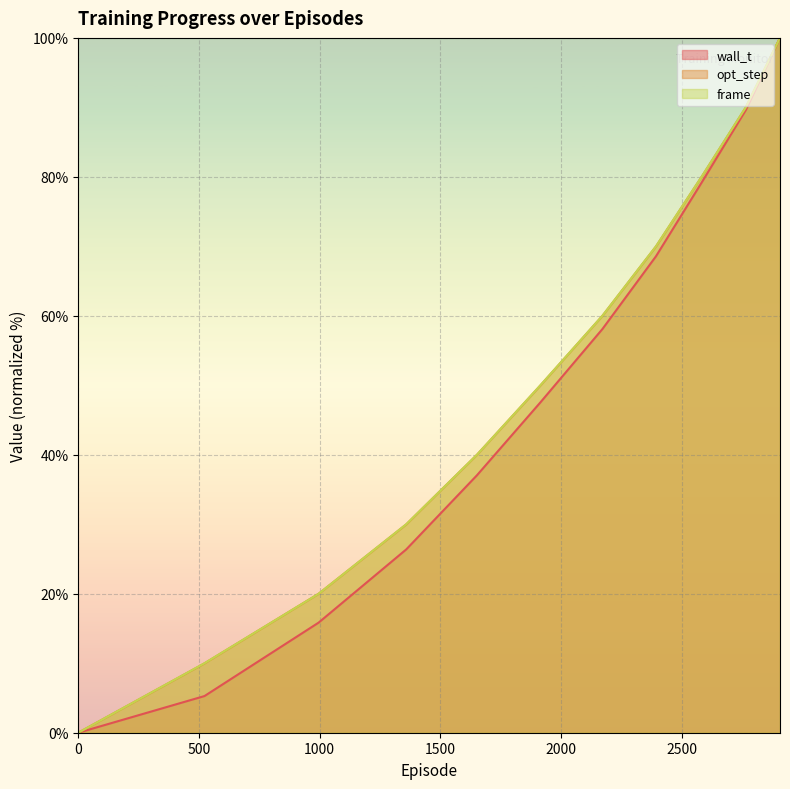

True or false: opt_step has a value of 151.9 at 2766.0.

False